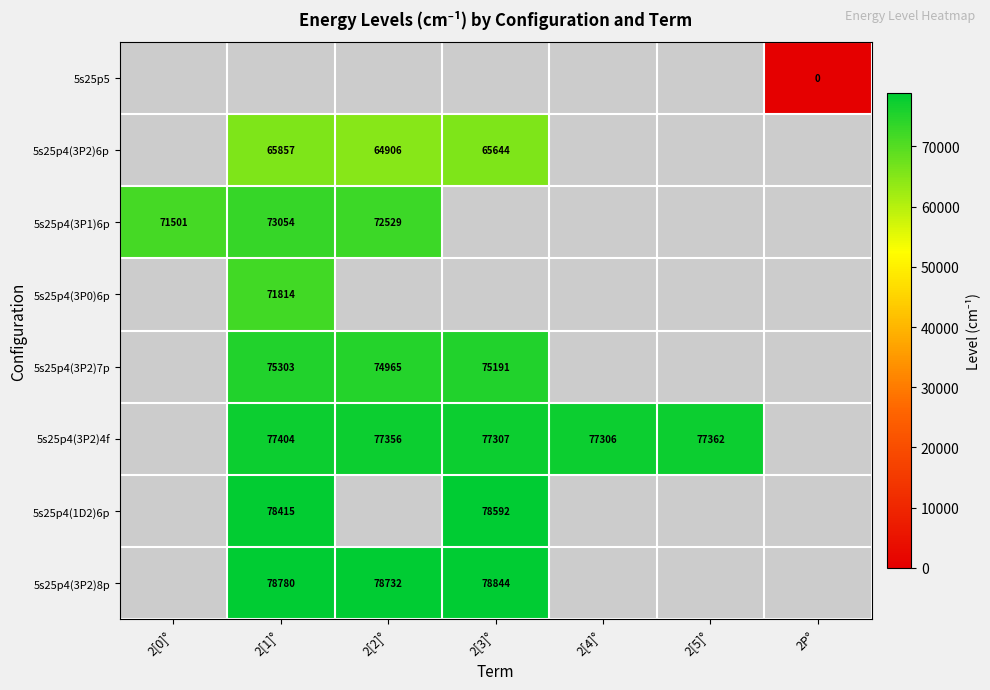

Which has a higher value, 2[1]° or 2[4]°?

2[4]°